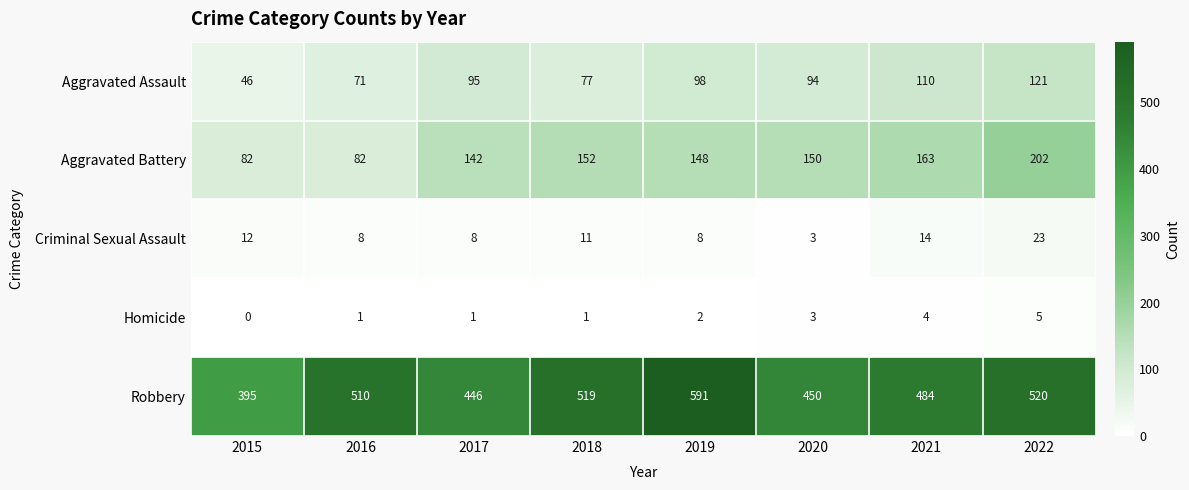

What is the difference between the maximum and minimum values in the Homicide series?

5